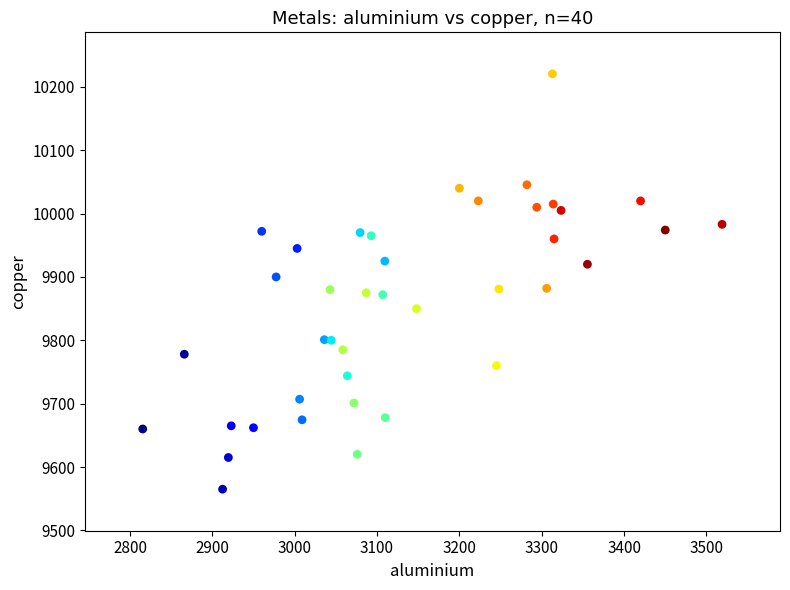

What is the range of X values (max minus min)?

703.5